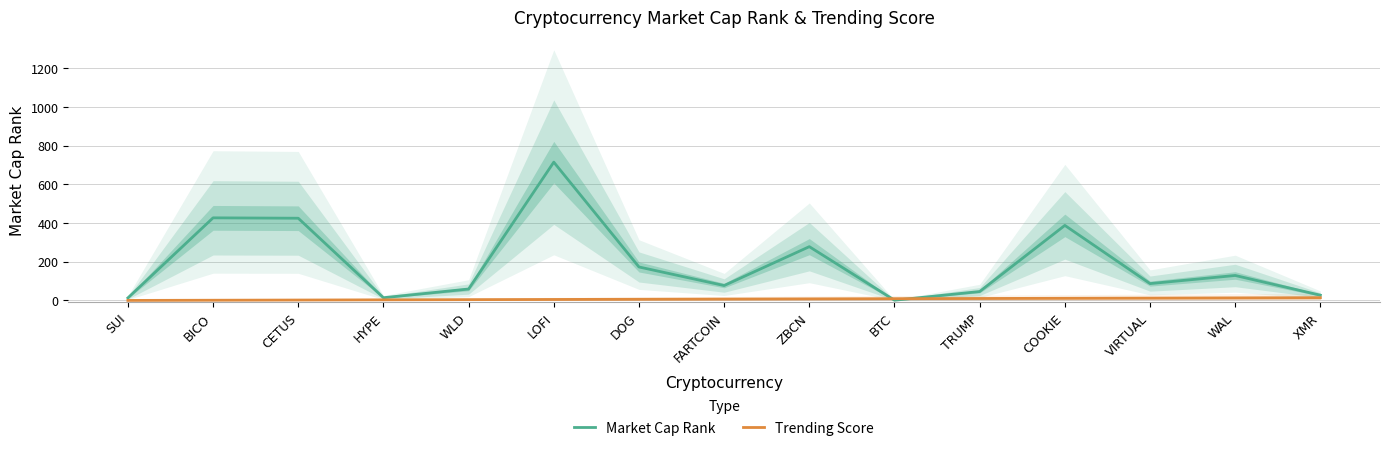

What is the difference between the highest and lowest values at VIRTUAL?

75